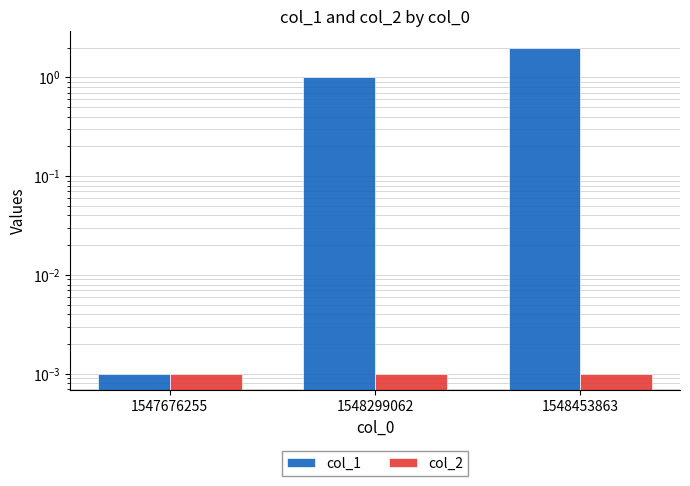

Which category has the lowest value in the col_1 series?

1547676255